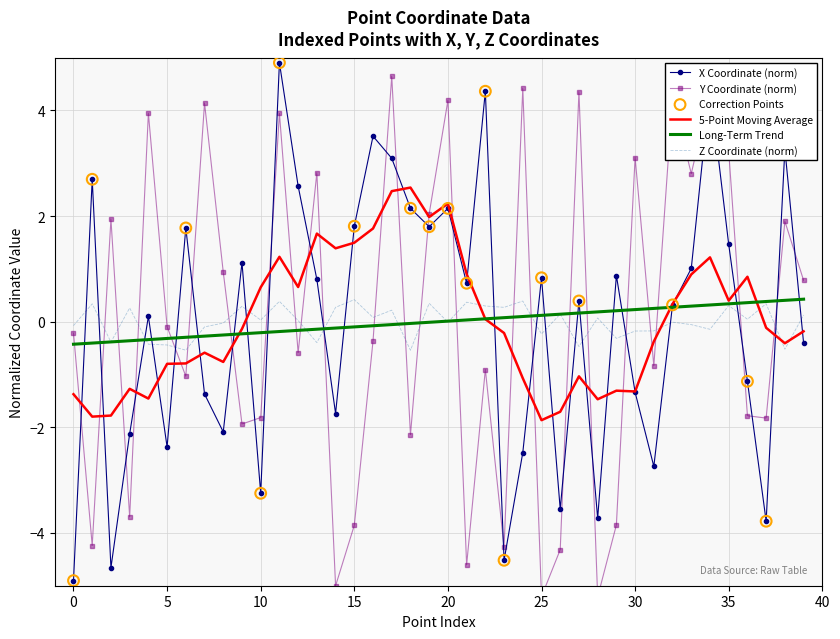

At how many categories does at least one series exceed 0?

37